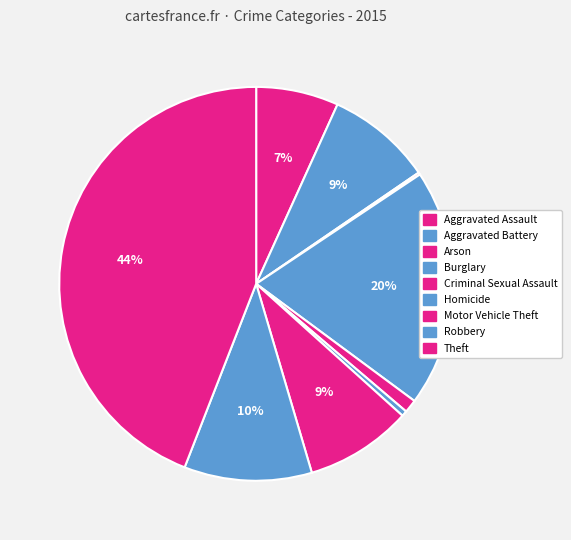

Count the number of slices in the pie.

9